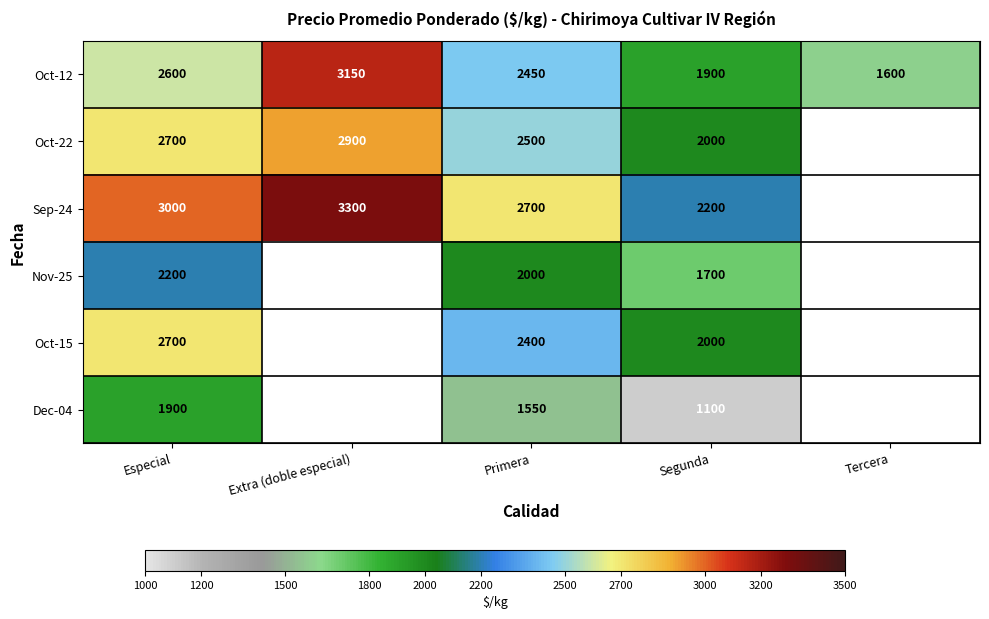

What is the difference between the highest and lowest values at Segunda?

1100